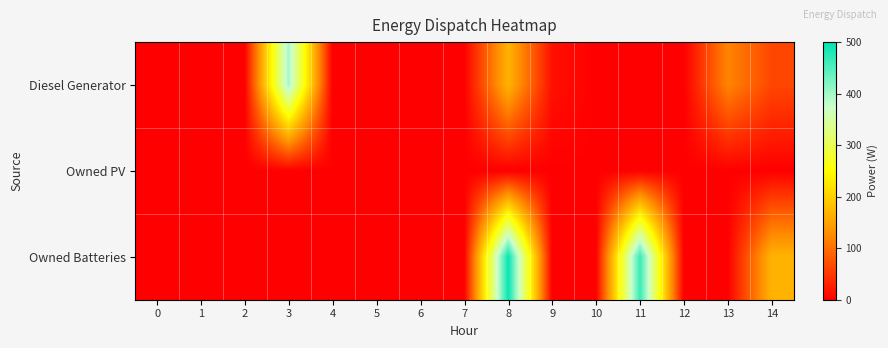

What is the spread (max minus min) of values at 14?

168